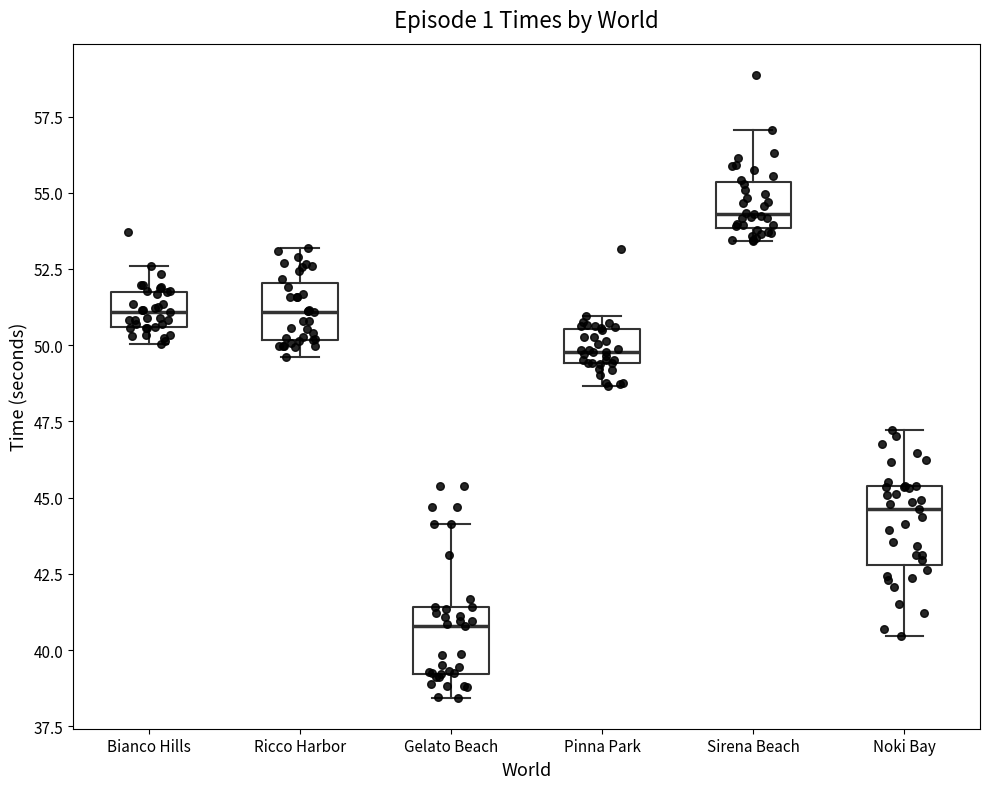

Where does the median line of the box for Pinna Park sit on the y-axis? The values are not printed on the chart, so give them approximately, as read against the axis.

50.0